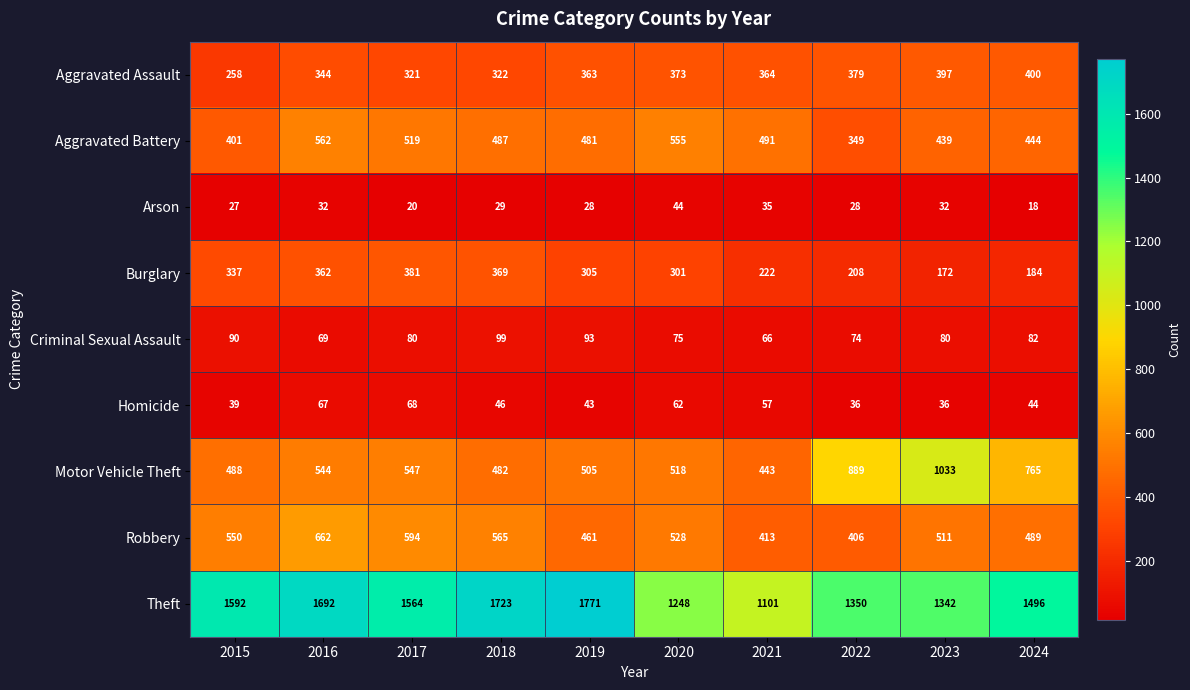

Read the Robbery value at 2022, to the nearest 10.

410